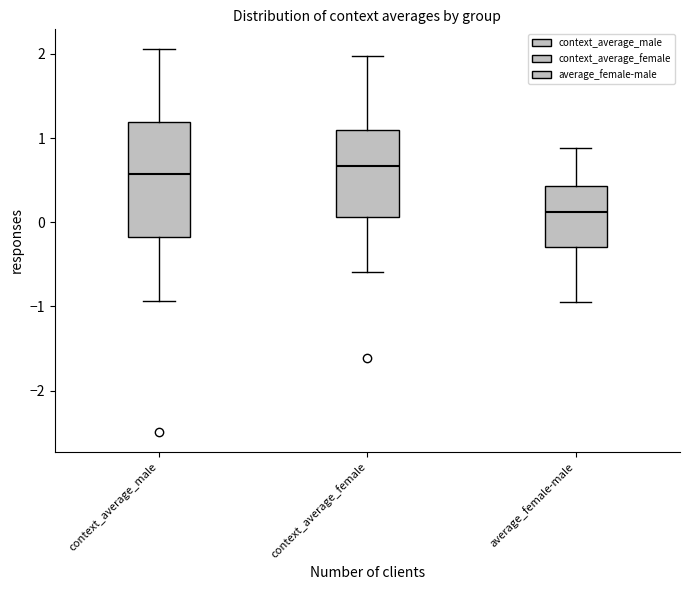

Which box has the lowest median line?

average_female-male